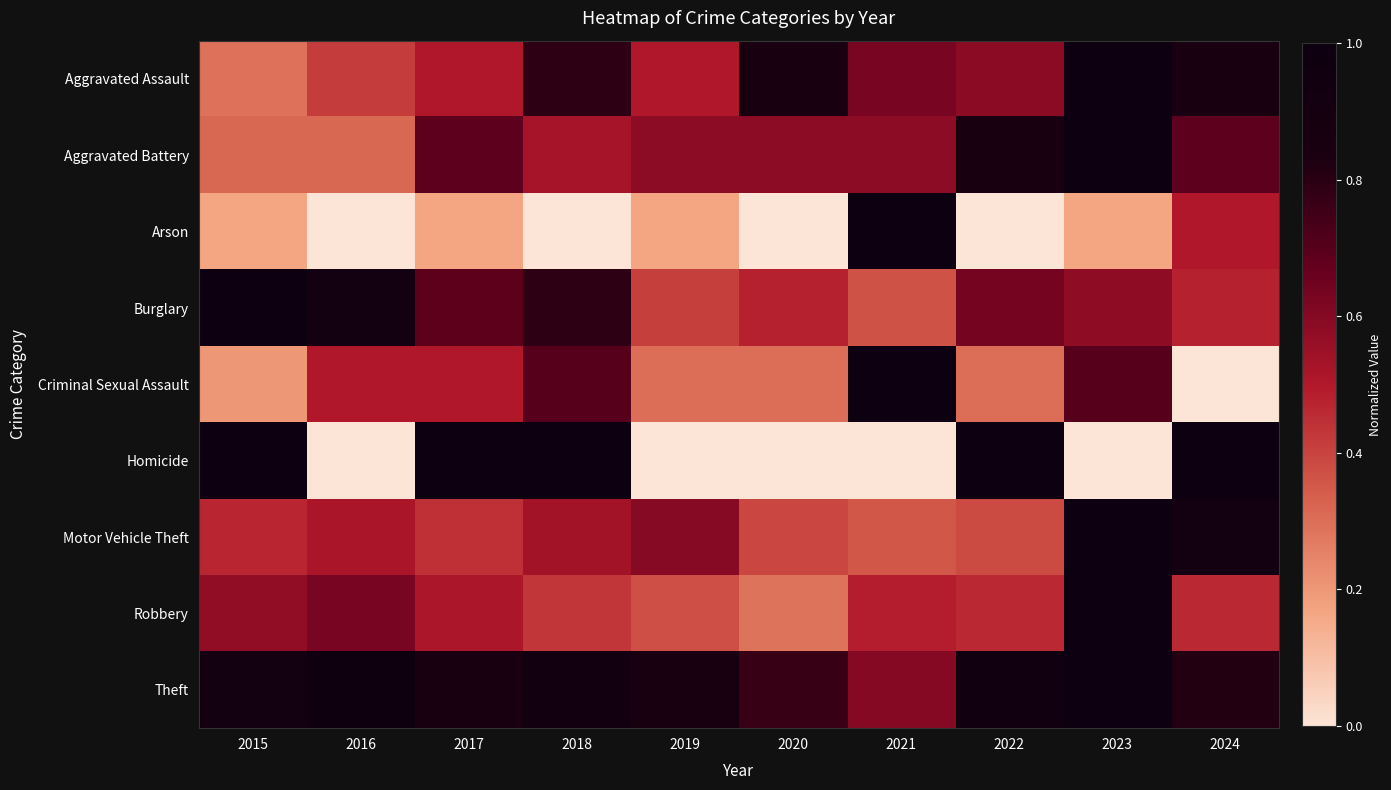

Reading left to right, extract all data points from this chart.

Aggravated Assault: 2015=0.3	2016=0.4	2017=0.5	2018=0.8	2019=0.5	2020=0.8	2021=0.6	2022=0.6	2023=1.0	2024=0.8
Aggravated Battery: 2015=0.3	2016=0.3	2017=0.7	2018=0.5	2019=0.6	2020=0.6	2021=0.6	2022=0.8	2023=1.0	2024=0.7
Arson: 2015=0.2	2016=0.0	2017=0.2	2018=0.0	2019=0.2	2020=0.0	2021=1.0	2022=0.0	2023=0.2	2024=0.5
Burglary: 2015=1.0	2016=0.9	2017=0.7	2018=0.8	2019=0.4	2020=0.5	2021=0.4	2022=0.6	2023=0.6	2024=0.5
Criminal Sexual Assault: 2015=0.2	2016=0.5	2017=0.5	2018=0.7	2019=0.3	2020=0.3	2021=1.0	2022=0.3	2023=0.7	2024=0.0
Homicide: 2015=1.0	2016=0.0	2017=1.0	2018=1.0	2019=0.0	2020=0.0	2021=0.0	2022=1.0	2023=0.0	2024=1.0
Motor Vehicle Theft: 2015=0.5	2016=0.5	2017=0.4	2018=0.5	2019=0.6	2020=0.4	2021=0.4	2022=0.4	2023=1.0	2024=0.9
Robbery: 2015=0.6	2016=0.6	2017=0.5	2018=0.4	2019=0.4	2020=0.3	2021=0.5	2022=0.5	2023=1.0	2024=0.5
Theft: 2015=0.9	2016=1.0	2017=0.9	2018=0.9	2019=0.8	2020=0.8	2021=0.6	2022=1.0	2023=1.0	2024=0.8